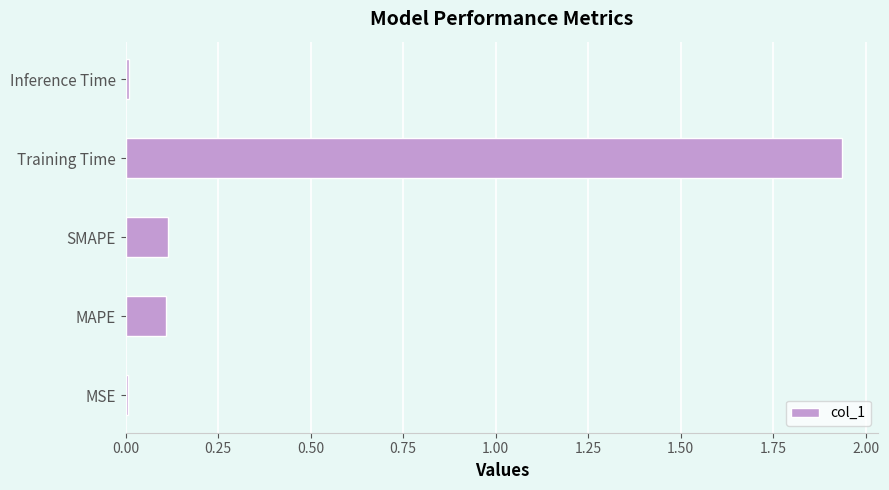

Which has a higher value, MAPE or Inference Time?

MAPE